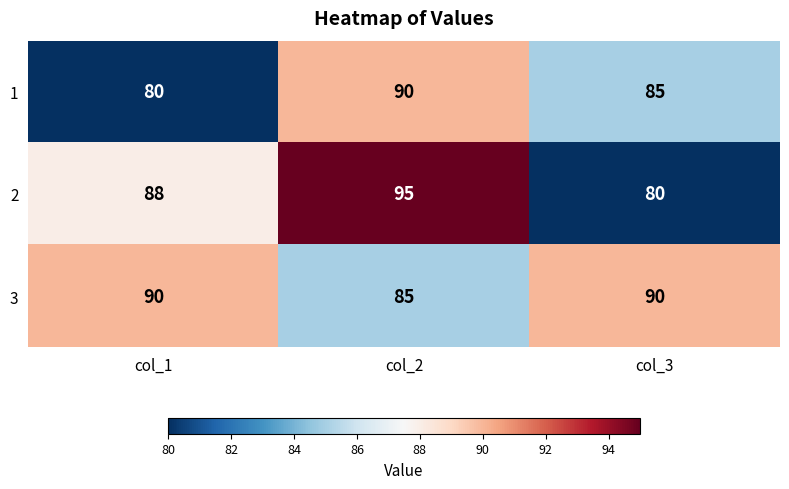

What is the average value of the 1 series?

85